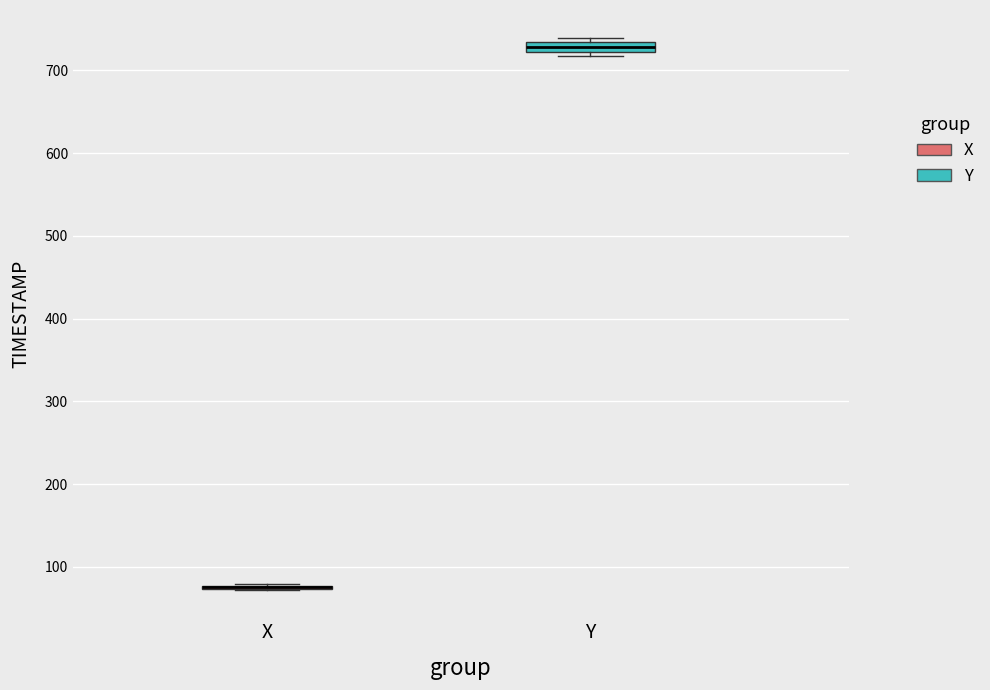

Where is the lower edge of the box for Y on the y-axis? The values are not printed on the chart, so give them approximately, as read against the axis.

720